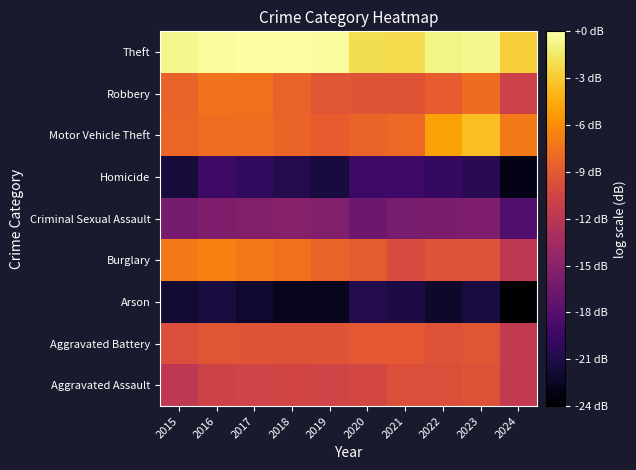

At which category is the sum across all series the highest?

2023